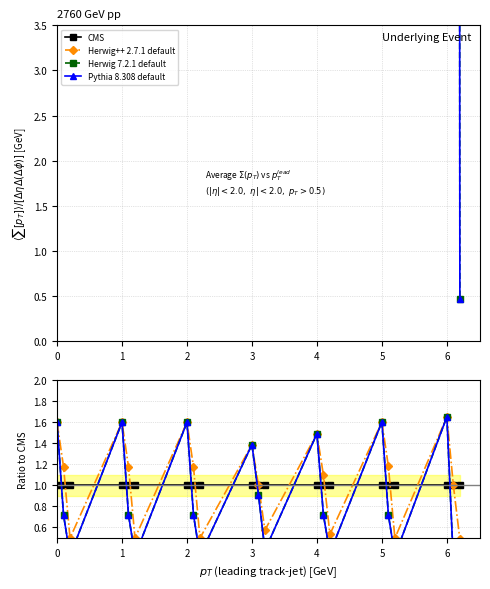

Read the CMS value at 5.

1.0